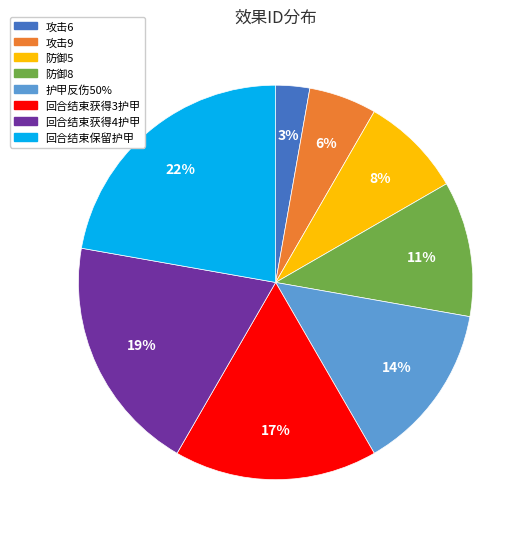

What is the ratio of the value at 防御5 to the value at 护甲反伤50%?

0.6